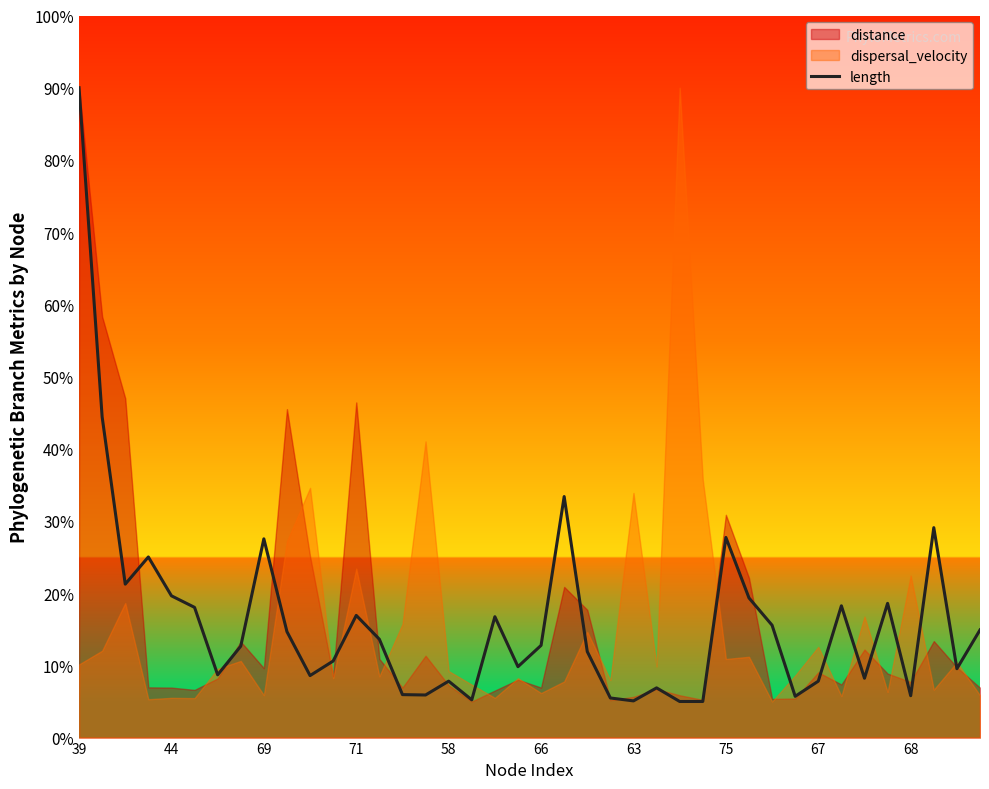

What is the greatest value displayed?

90.0